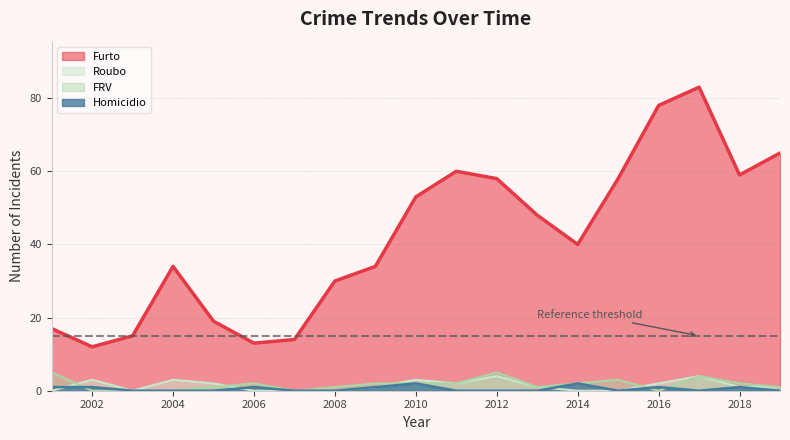

How many lines are shown in the chart?

4